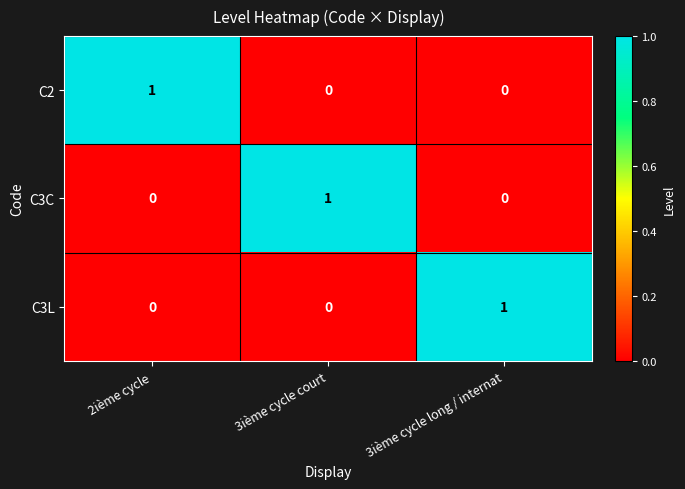

How many values in the C3C series exceed 0?

1